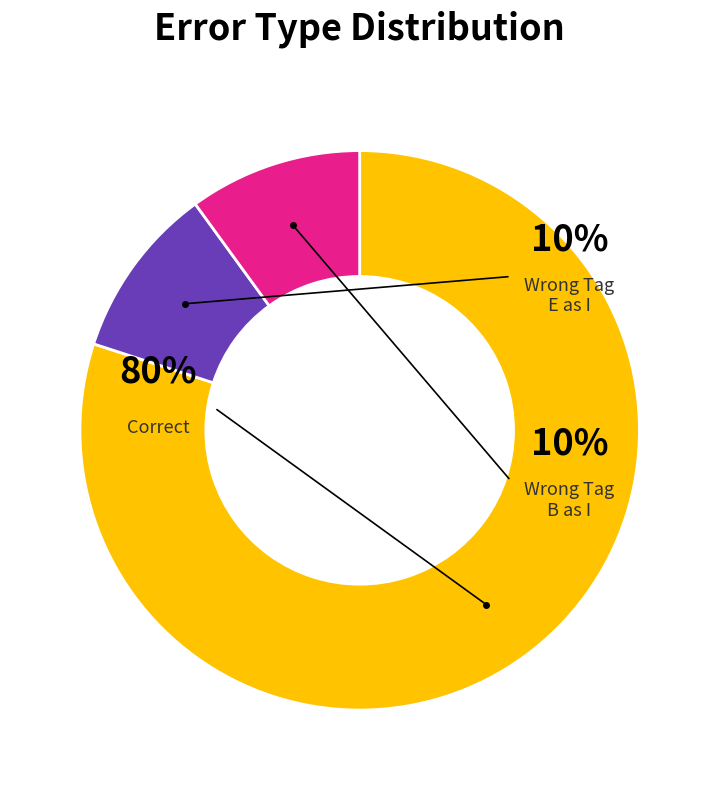

To the nearest percent, what is the difference between the largest and smallest slice percentages?

70%